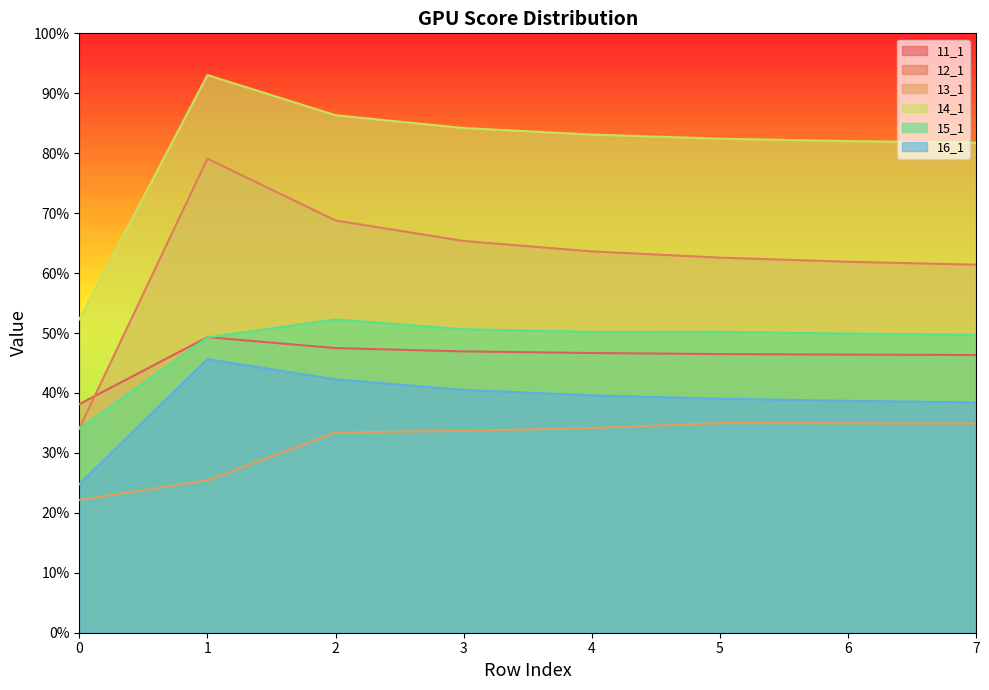

Does the chart display data point markers on the line(s)?

No